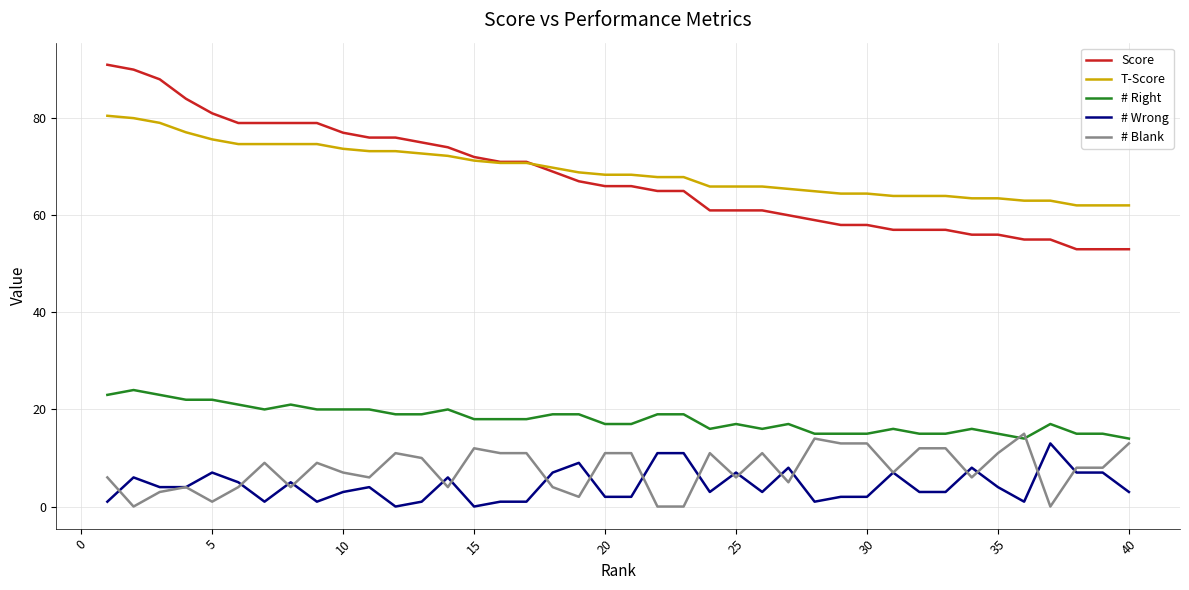

Which series has the largest range (max minus min)?

Score